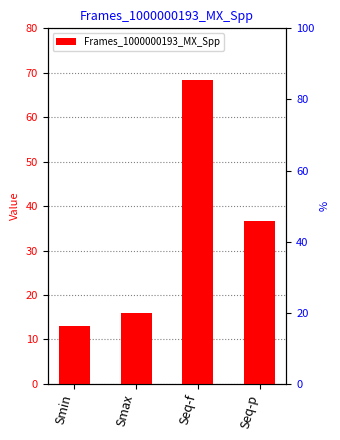

Which label corresponds to the smallest value in the chart?

Smin